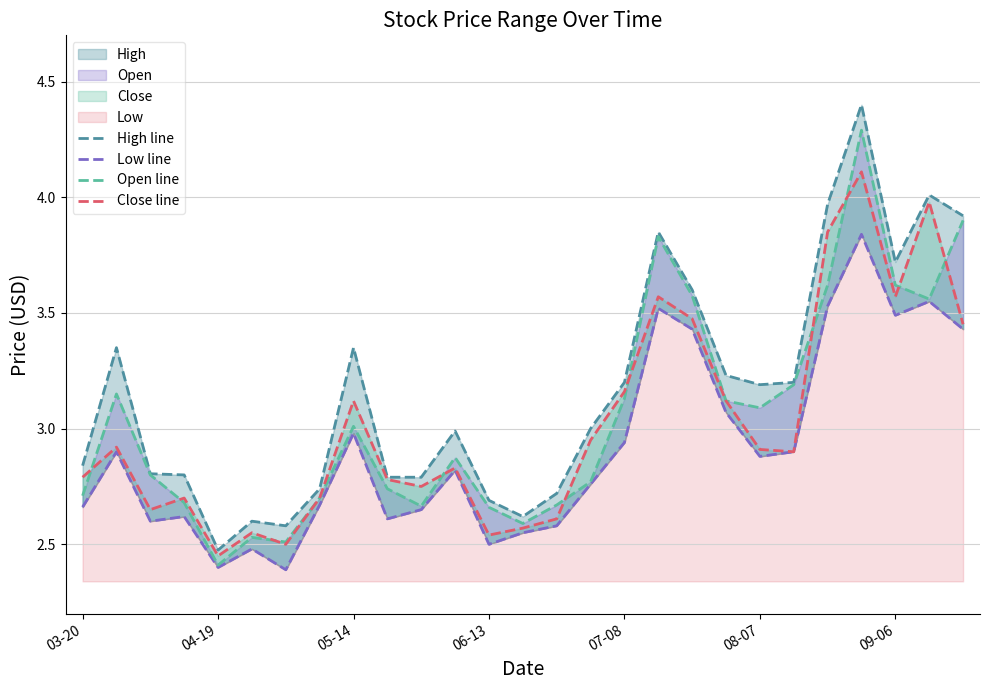

The Low line series shows 2.8 at 15. True or false?

True